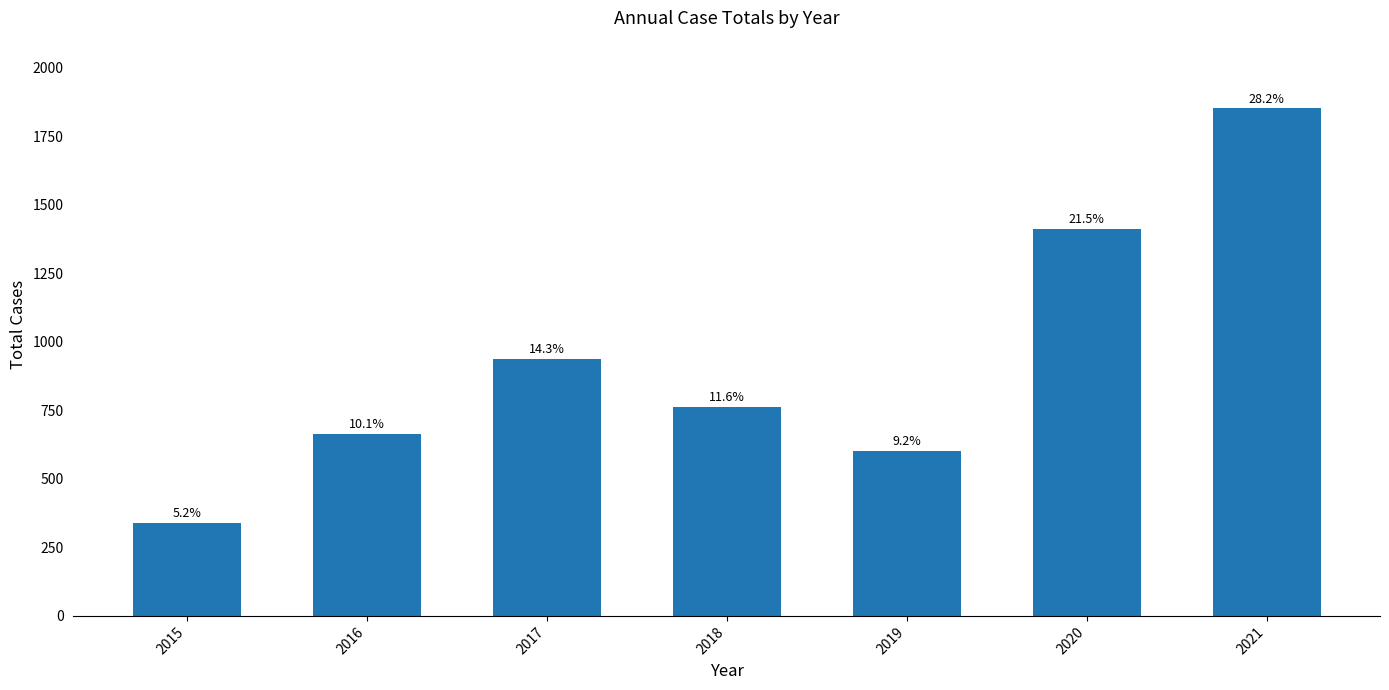

What is the greatest value displayed?

1852